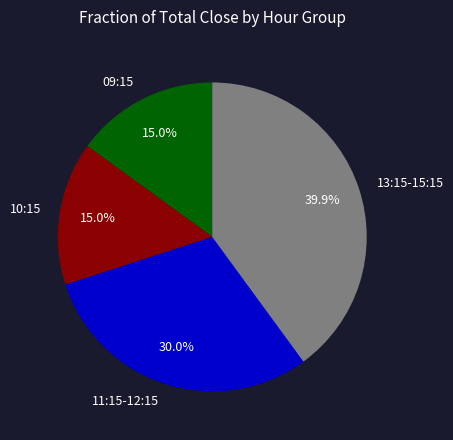

What is the ratio of the value at 10:15 to the value at 11:15-12:15?

0.5